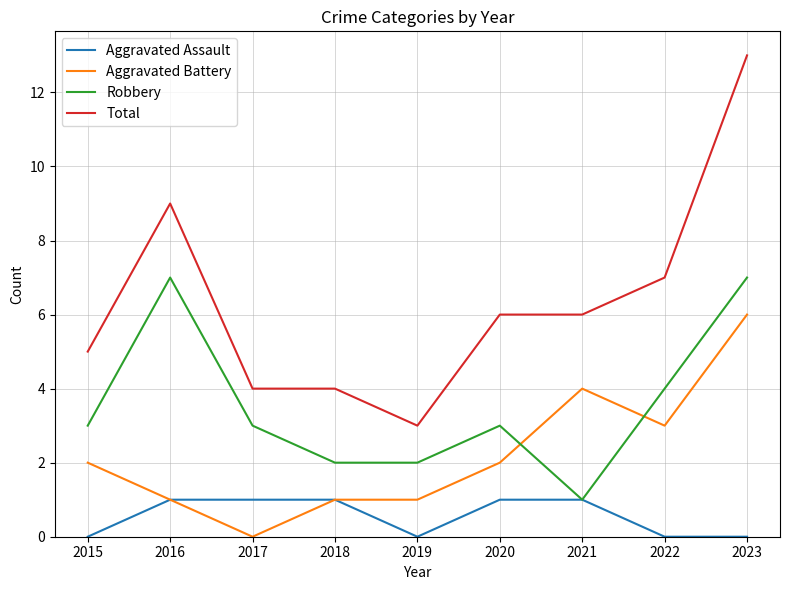

What is the approximate value of Total at 2018?

4